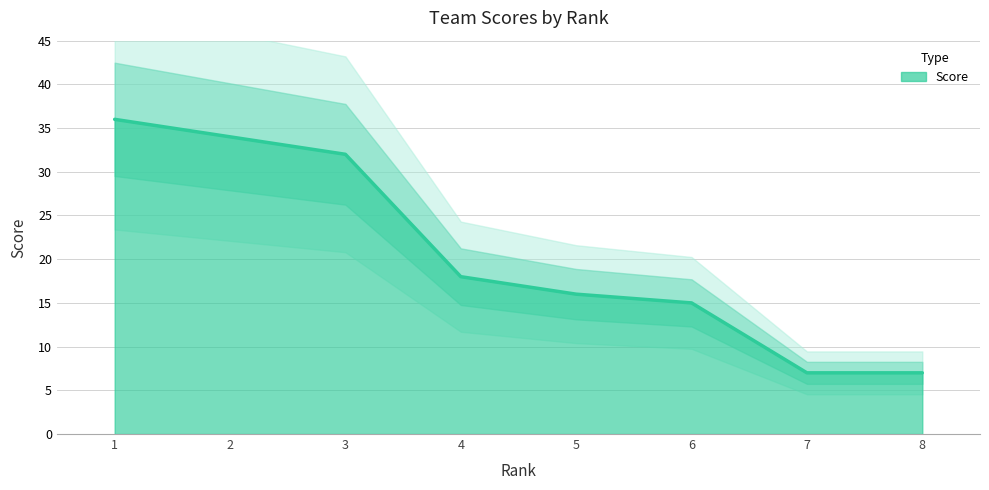

List the labels in order of value, smallest first.

7, 8, 6, 5, 4, 3, 2, 1